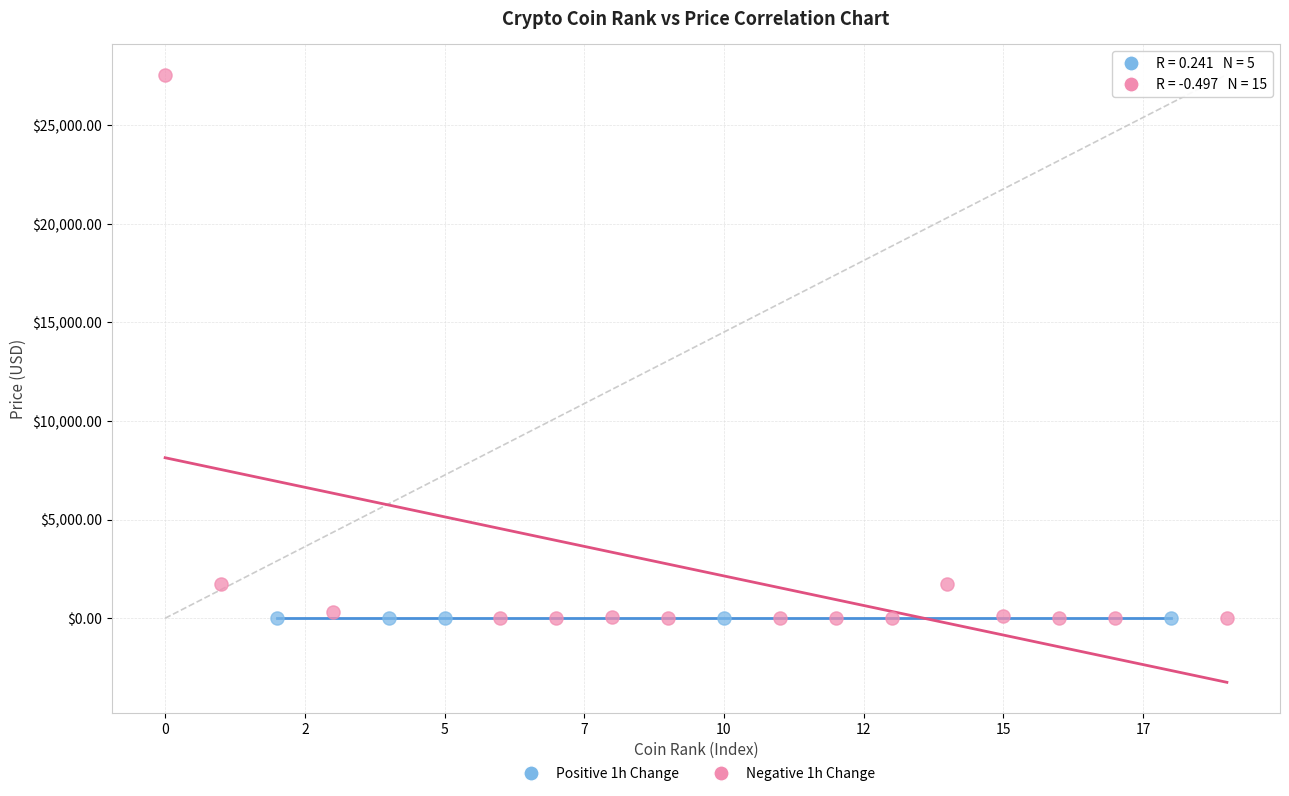

Which series has the largest Y range (max minus min)?

Negative 1h Change